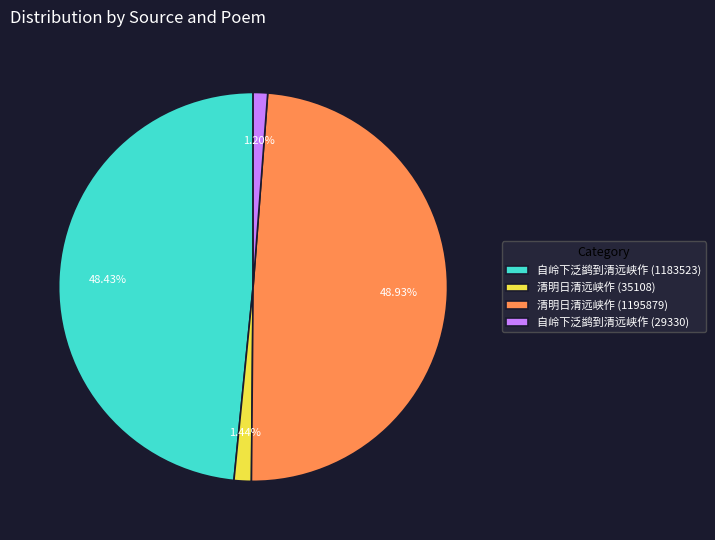

Which has a higher value, 清明日清远峡作 (35108) or 清明日清远峡作 (1195879)?

清明日清远峡作 (1195879)